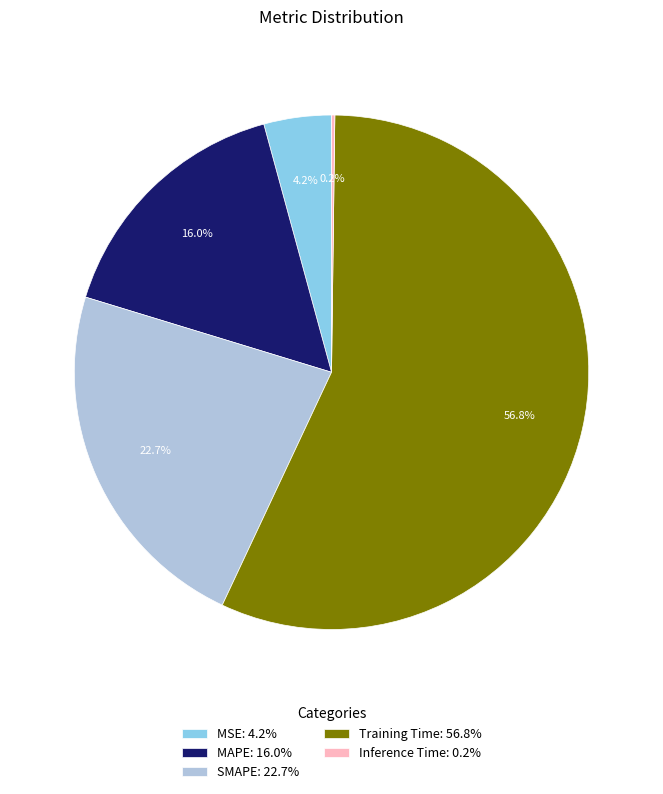

What percentage is NOT represented by MSE: 4.2%?

95.8%